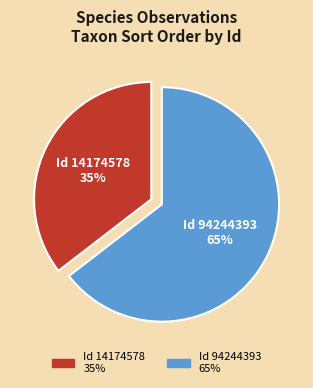

Does any single category account for the majority?

Yes